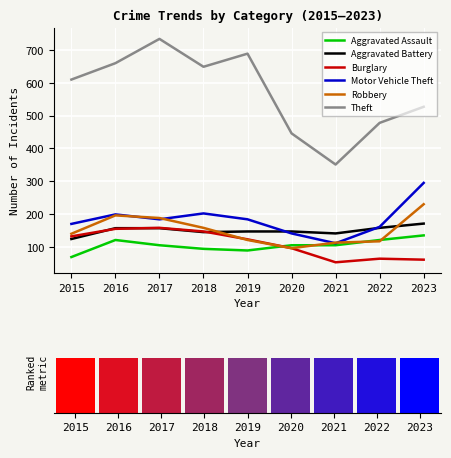

Which series has the largest total across all categories?

Theft